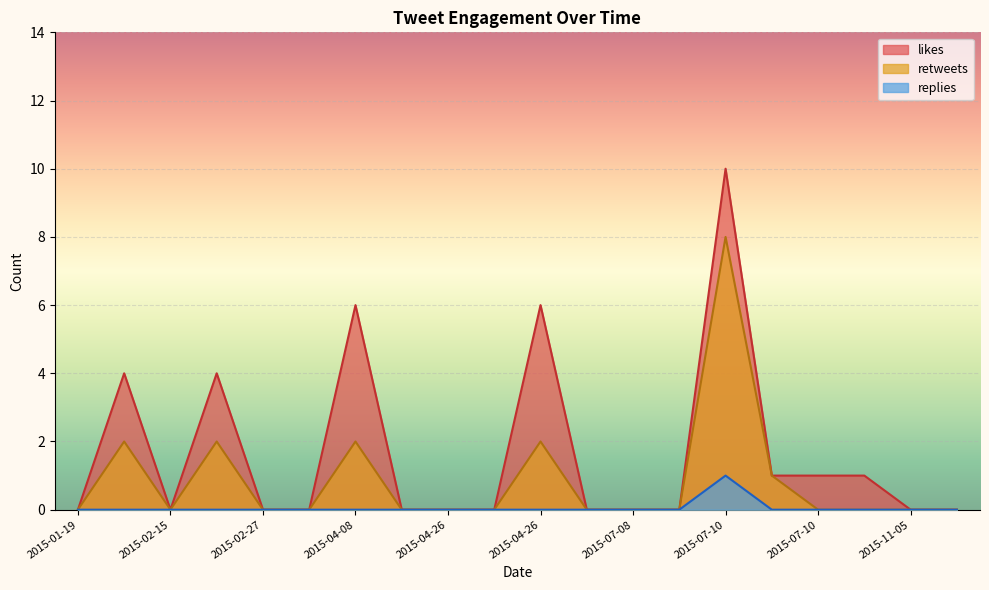

How many lines are shown in the chart?

3